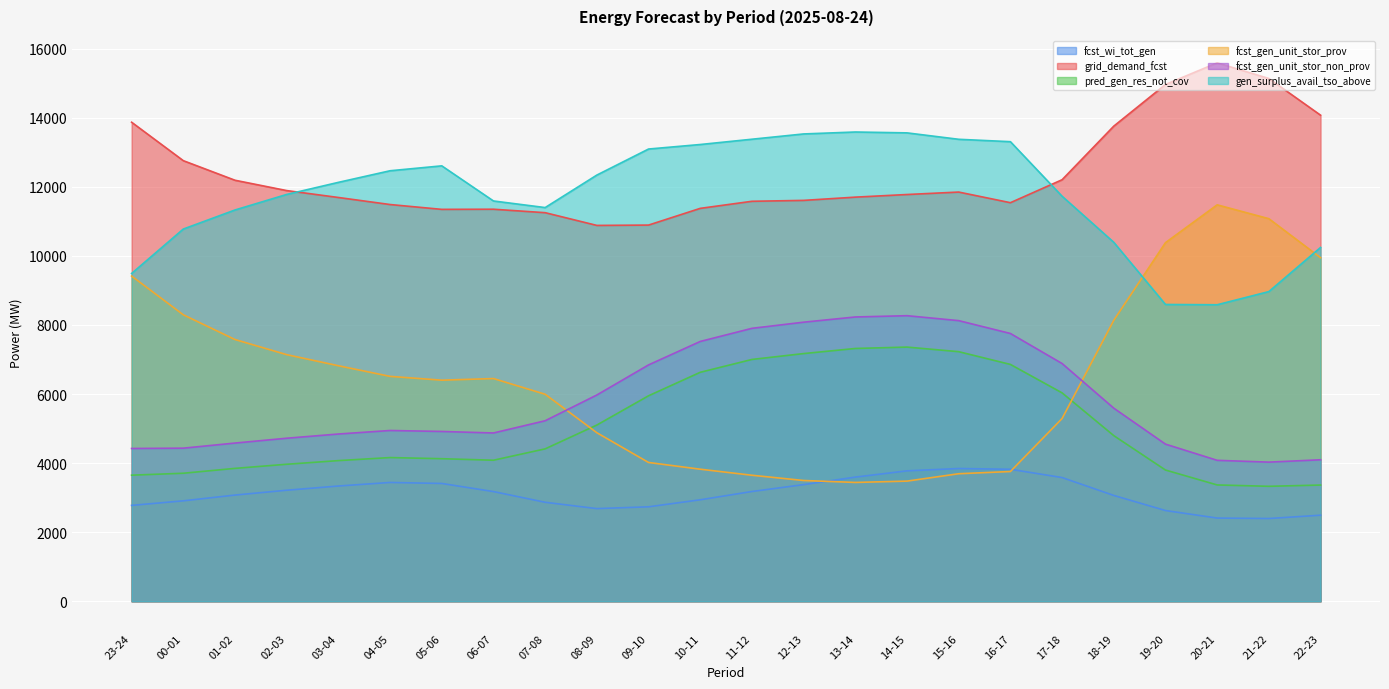

What is the spread (max minus min) of values at 16-17?

9551